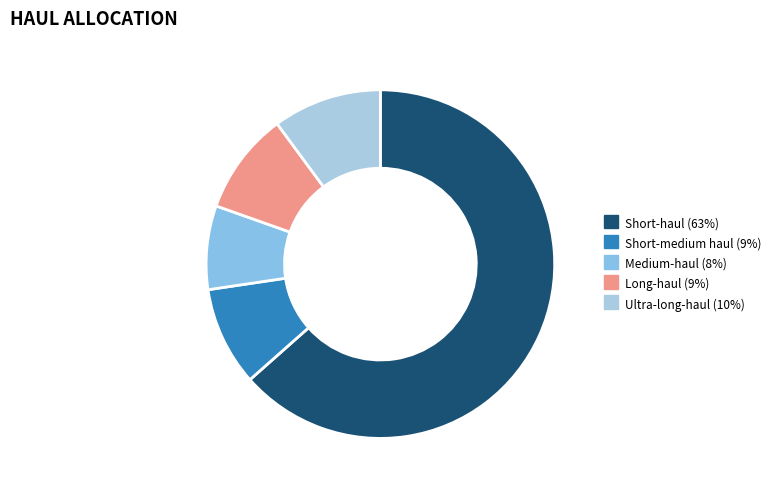

What is the largest slice in the pie chart?

Short-haul (63%)